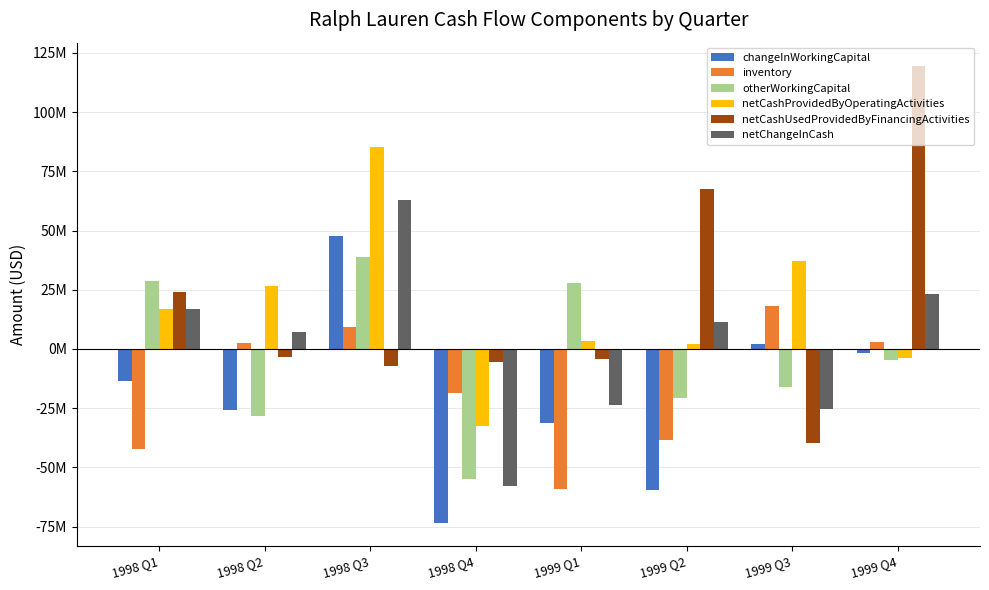

Are the bars grouped side by side (vs. stacked)?

Yes